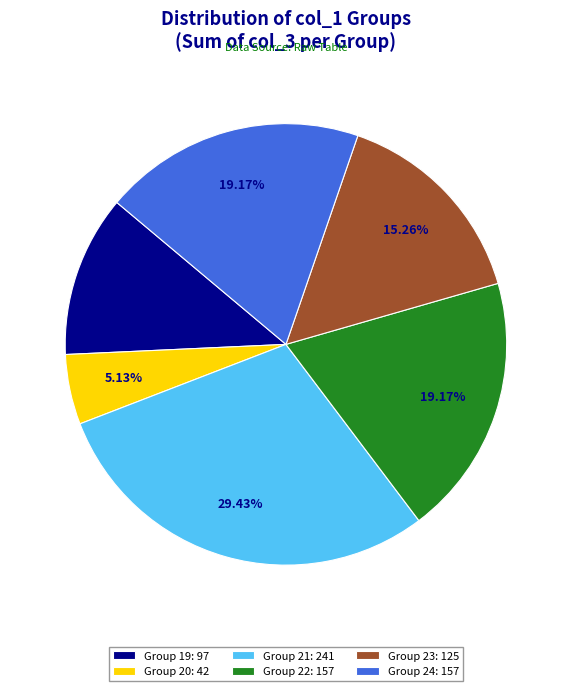

Which category has the smallest portion of the pie?

Group 20: 42